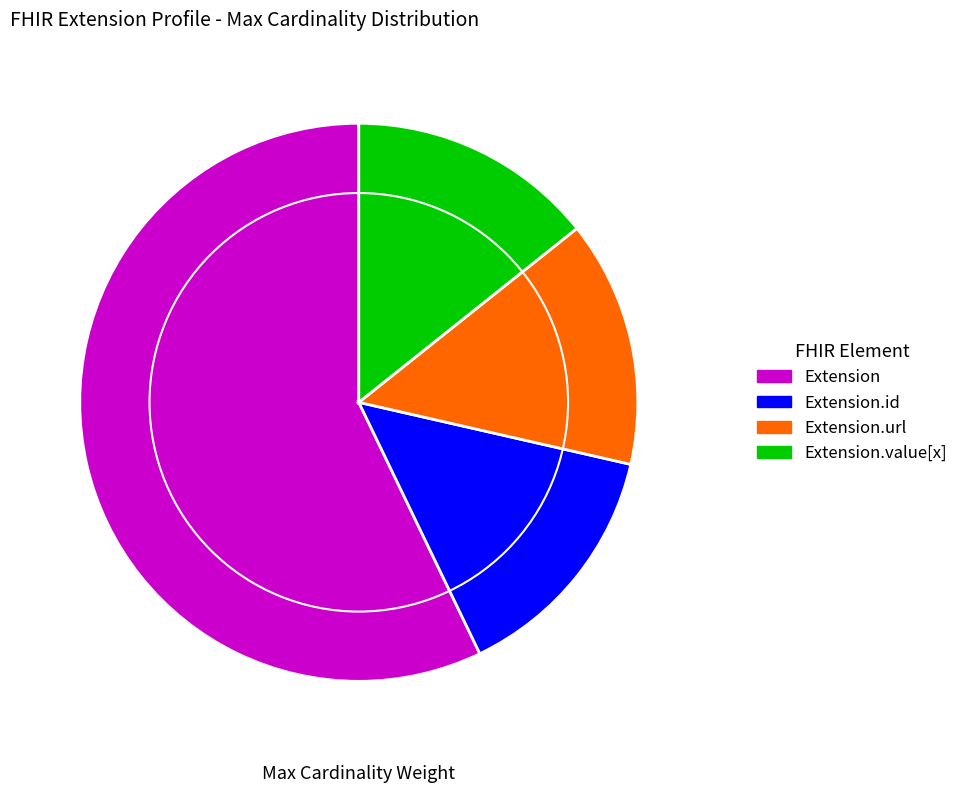

Count the number of slices in the pie.

4